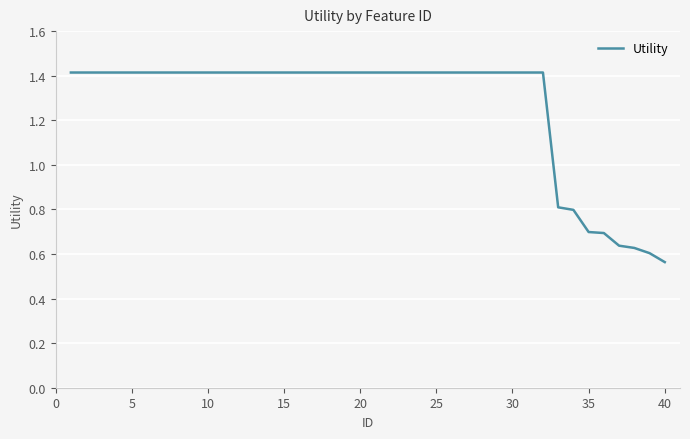

What is the difference between the maximum and minimum values?

0.9